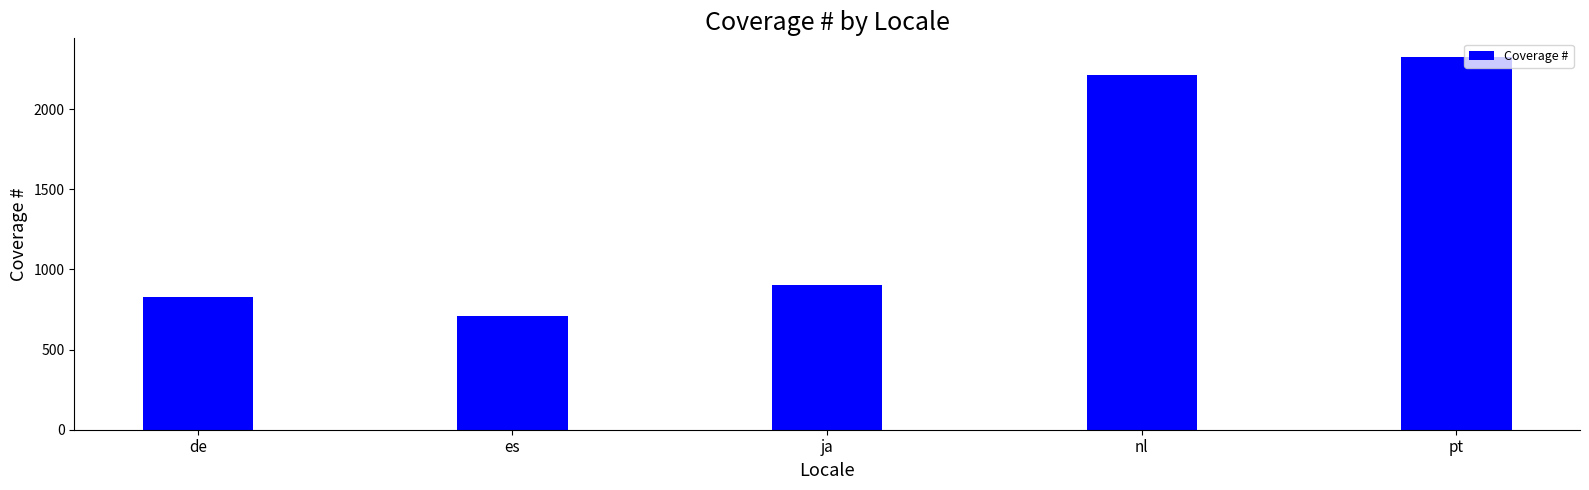

Rank the categories by value from highest to lowest.

pt, nl, ja, de, es